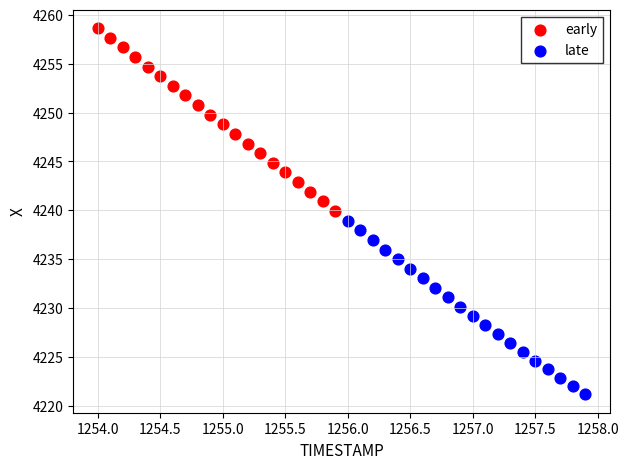

Which series reaches the maximum Y coordinate?

early